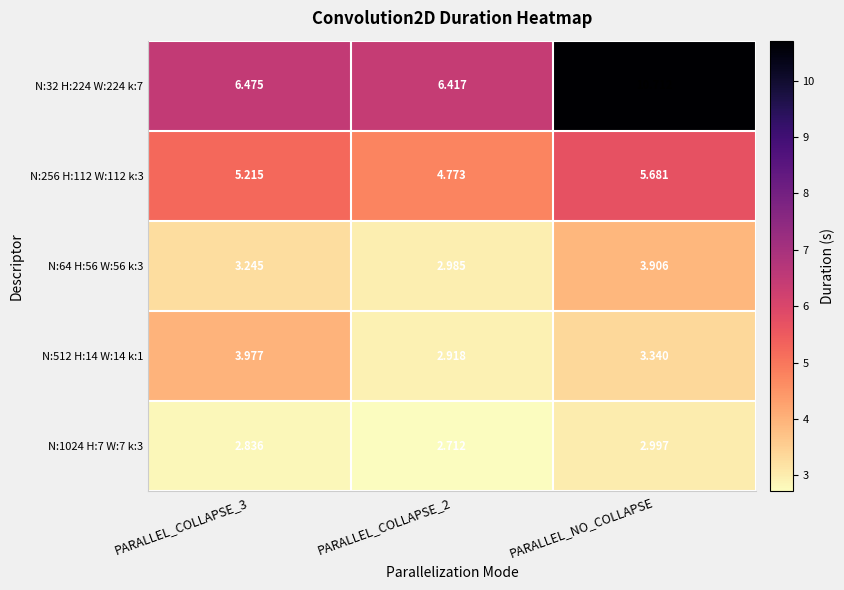

Rank the series at PARALLEL_COLLAPSE_3 from highest to lowest value.

N:32 H:224 W:224 k:7, N:256 H:112 W:112 k:3, N:512 H:14 W:14 k:1, N:64 H:56 W:56 k:3, N:1024 H:7 W:7 k:3